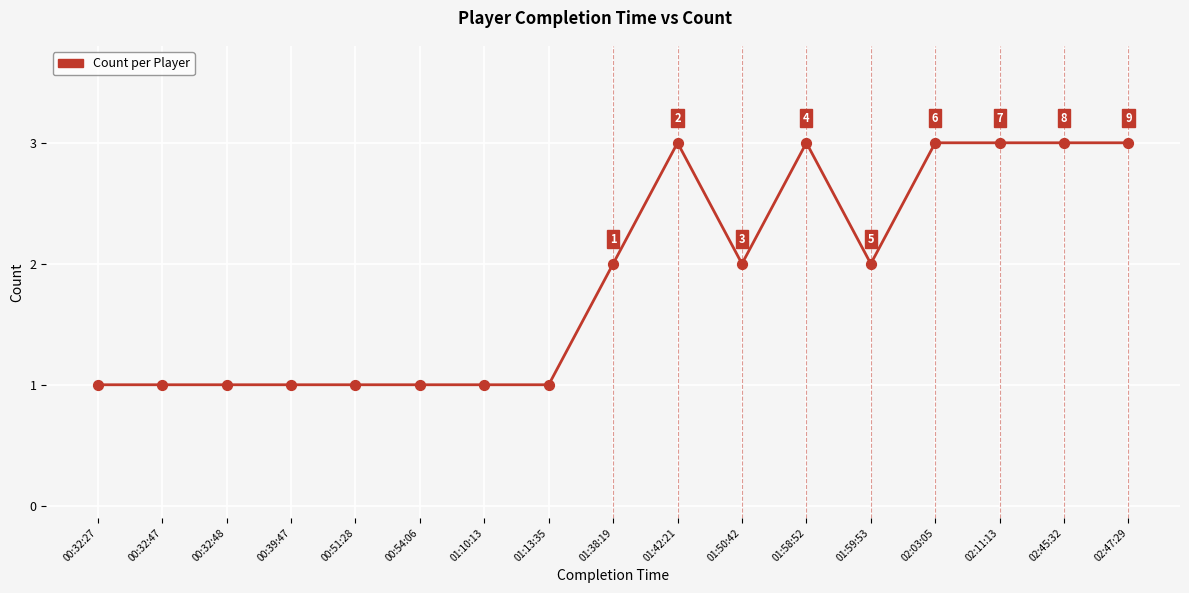

What is the ratio of the value at 01:59:53 to the value at 00:32:27?

2.0